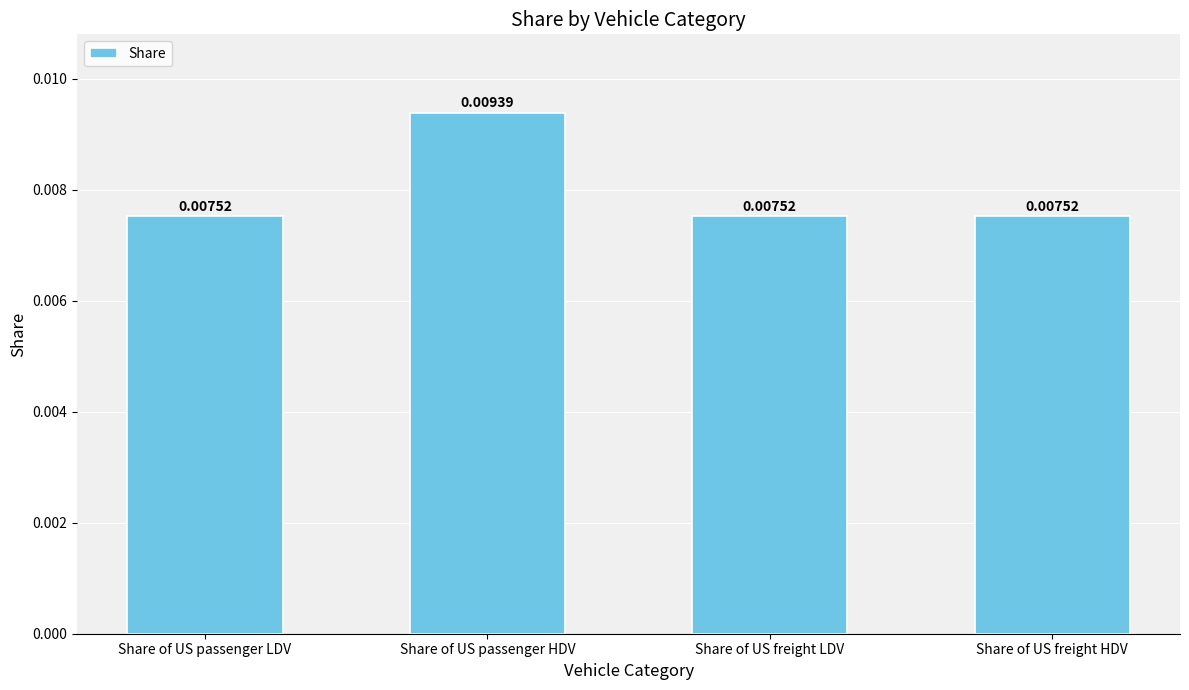

Are the bars grouped side by side (vs. stacked)?

No